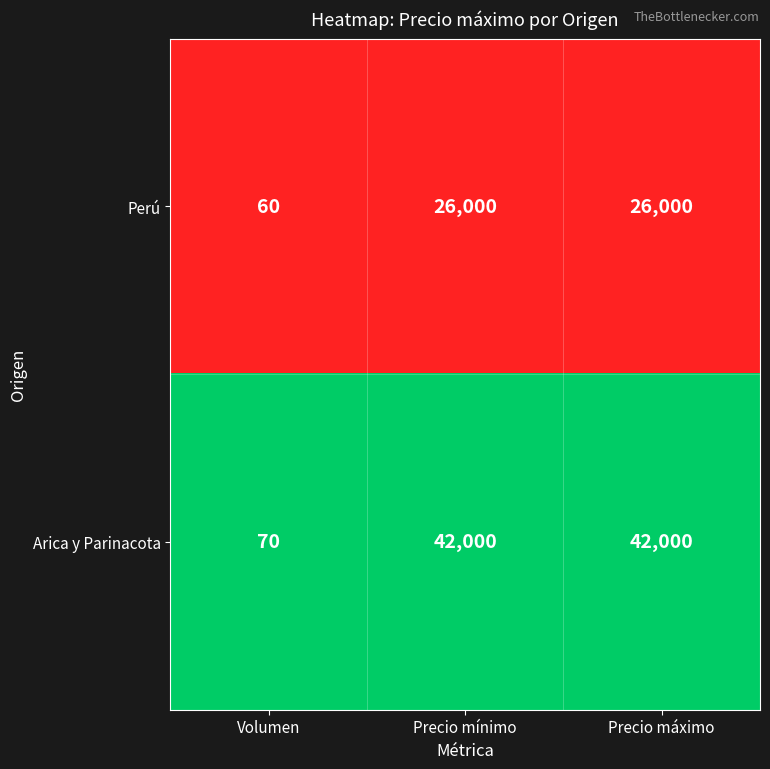

Rank the series at Volumen from lowest to highest value.

Perú, Arica y Parinacota